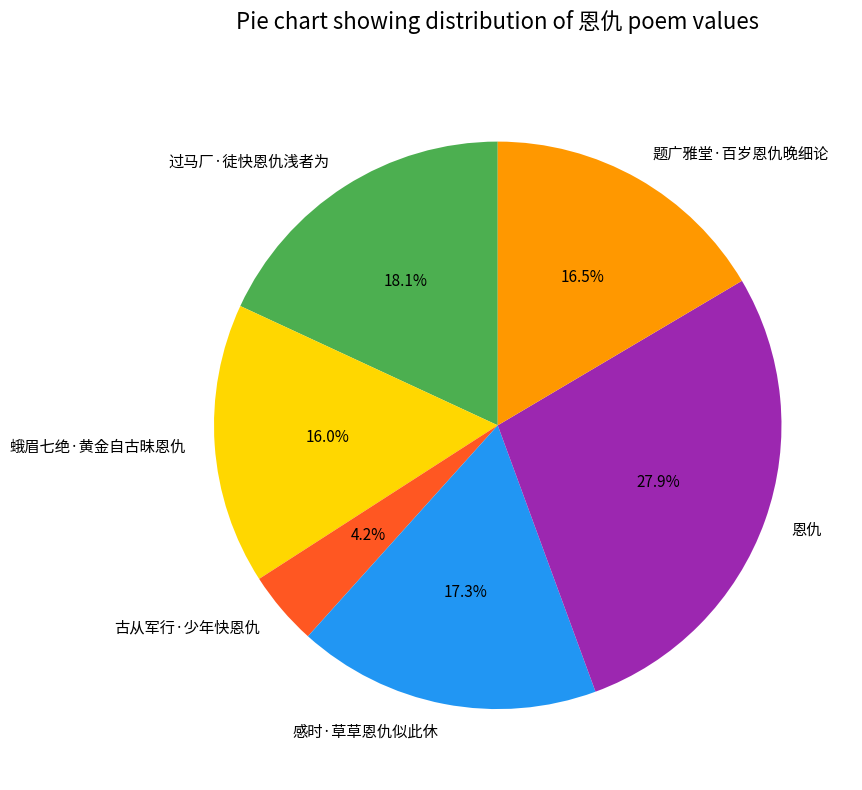

Does 恩仇 account for over 50% of the chart?

No